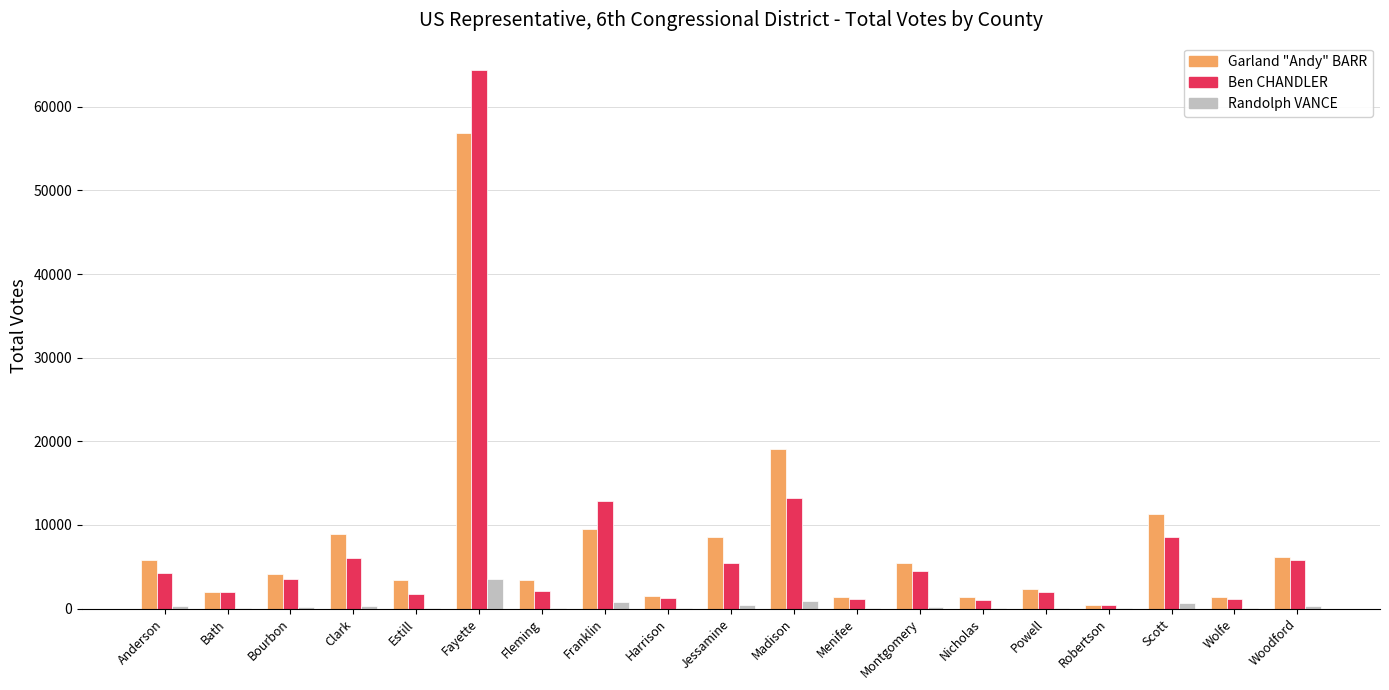

Is the value of Randolph VANCE at Estill greater than the value of Garland "Andy" BARR at Montgomery?

No